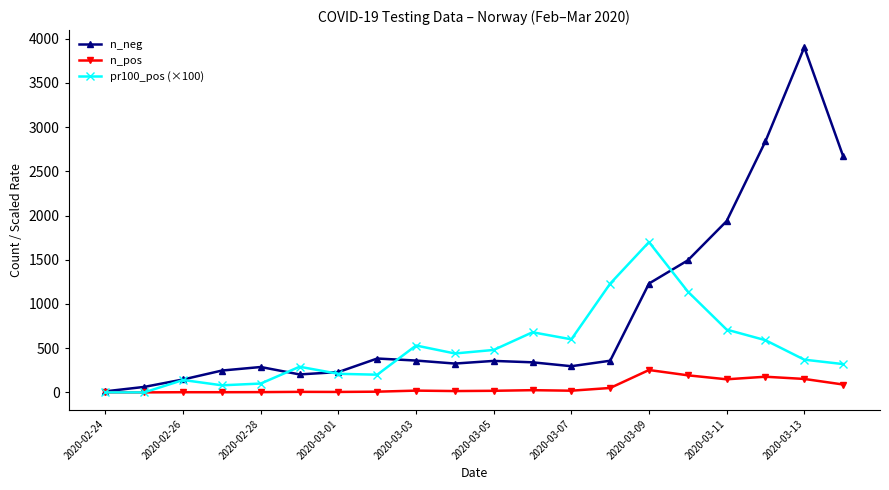

Rank the series by their average value, from lowest to highest.

n_pos, pr100_pos (×100), n_neg